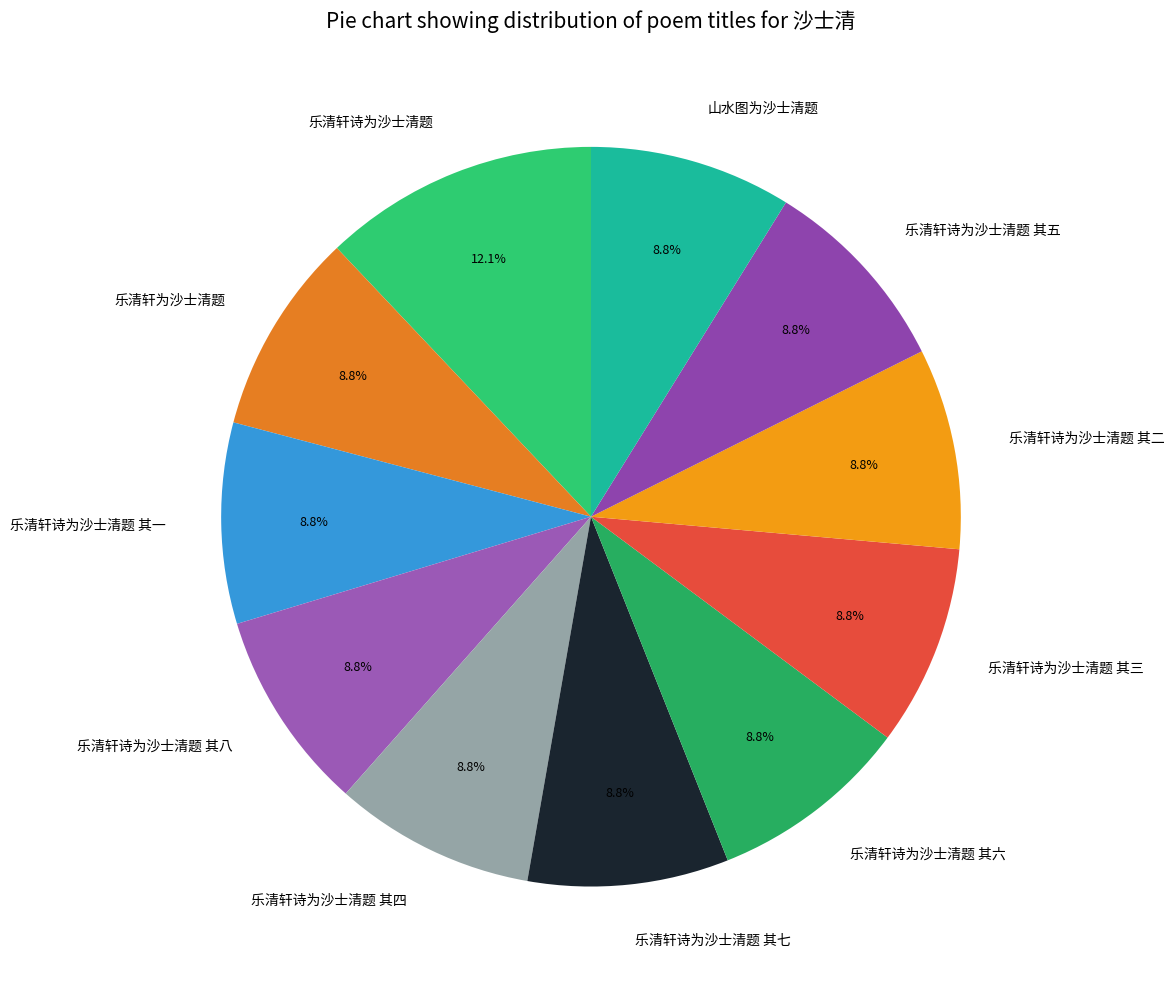

Approximately how many times larger is the value at 乐清轩诗为沙士清题 其八 compared to 乐清轩为沙士清题?

1.0